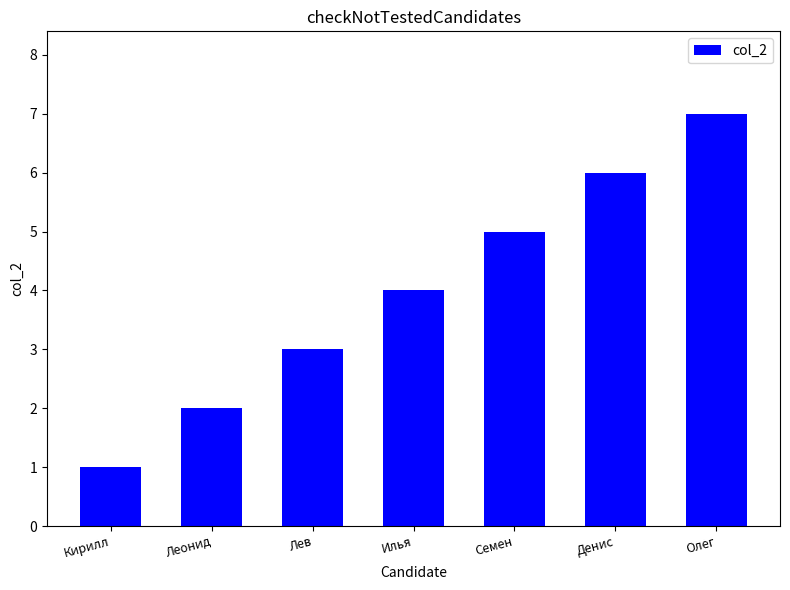

What is the change in value from Леонид to Илья?

+2